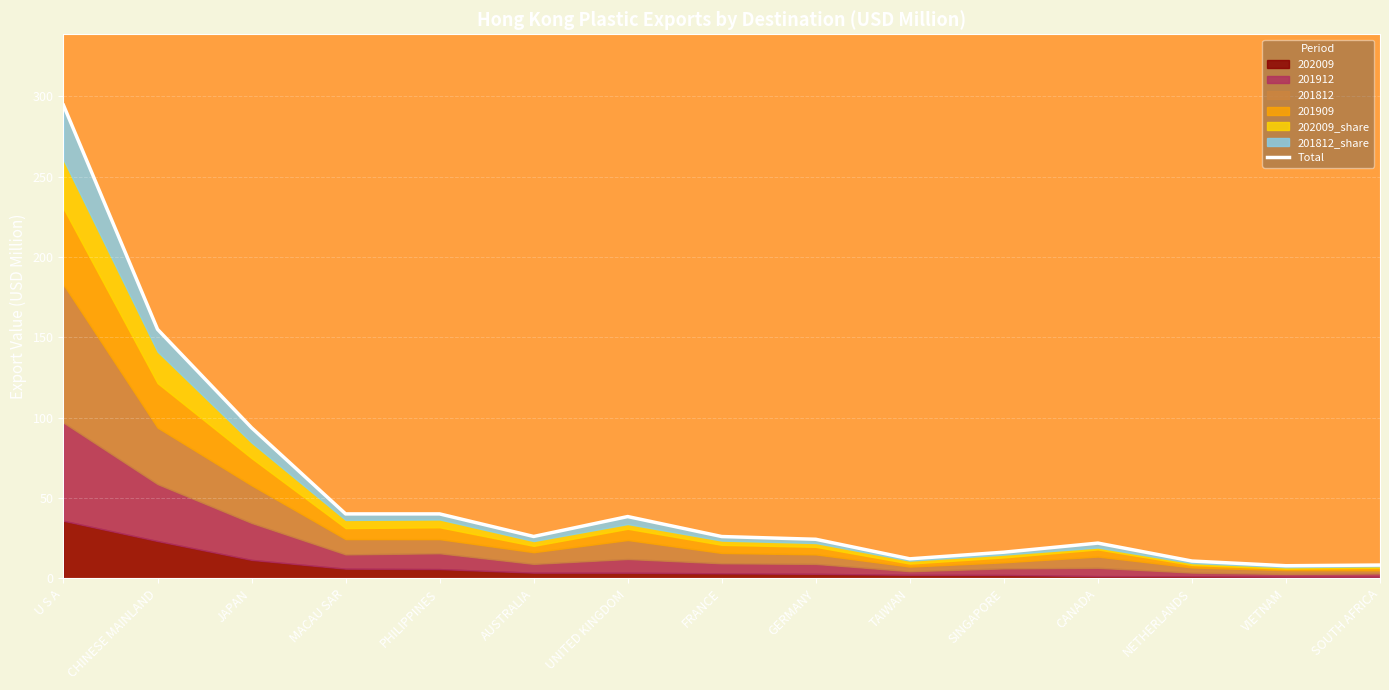

What is the label of the 3rd point from the left?

JAPAN